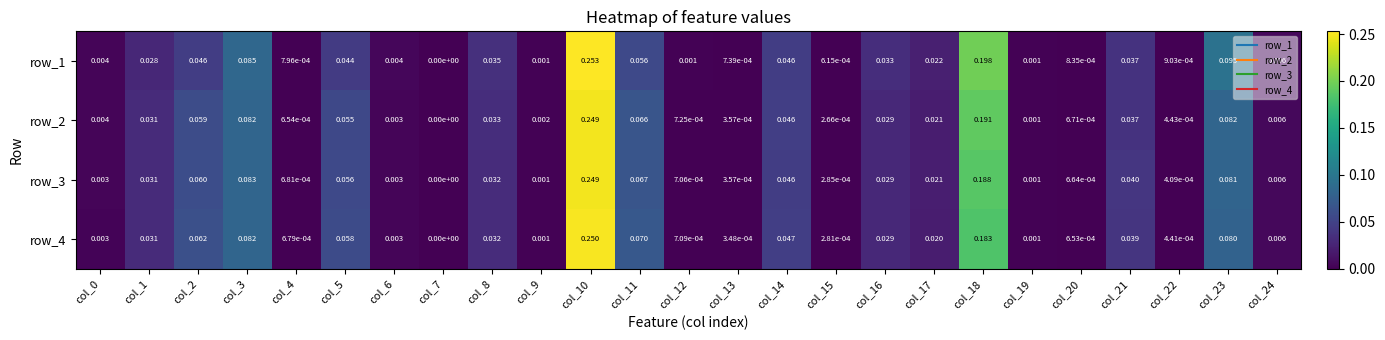

Is the value of row_3 at col_10 greater than the value of row_4 at col_16?

Yes